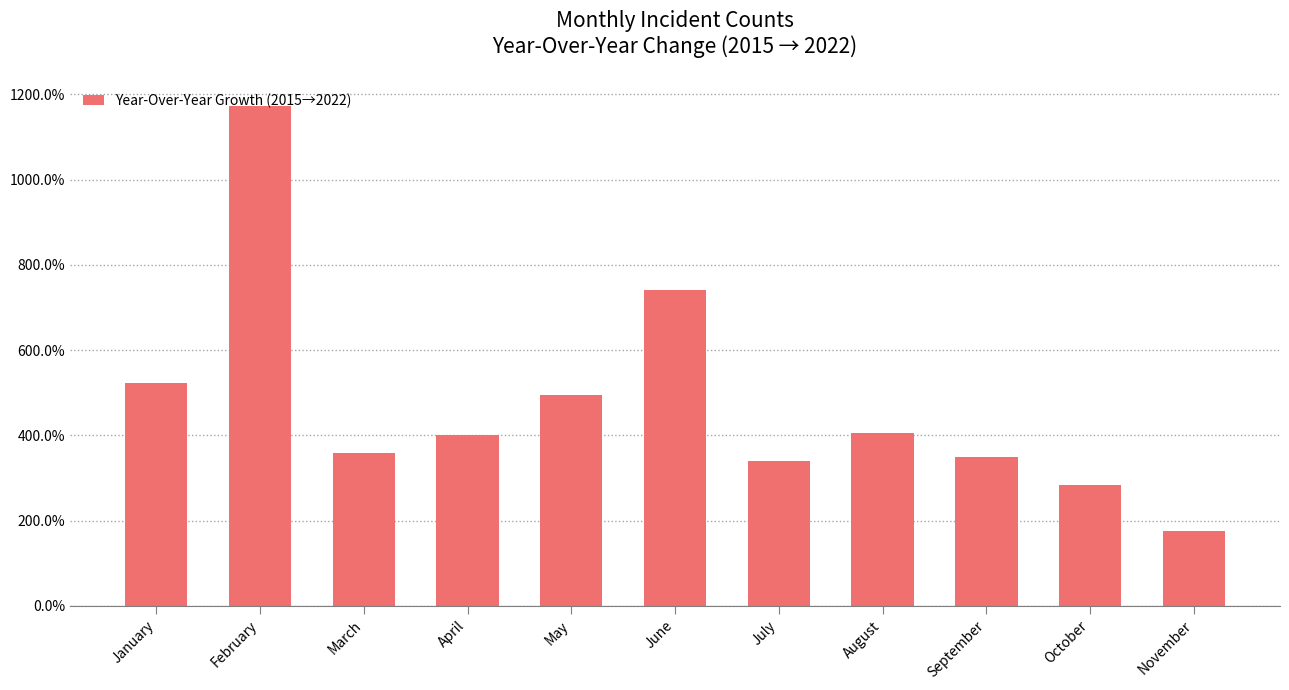

How many bars are there in total?

11